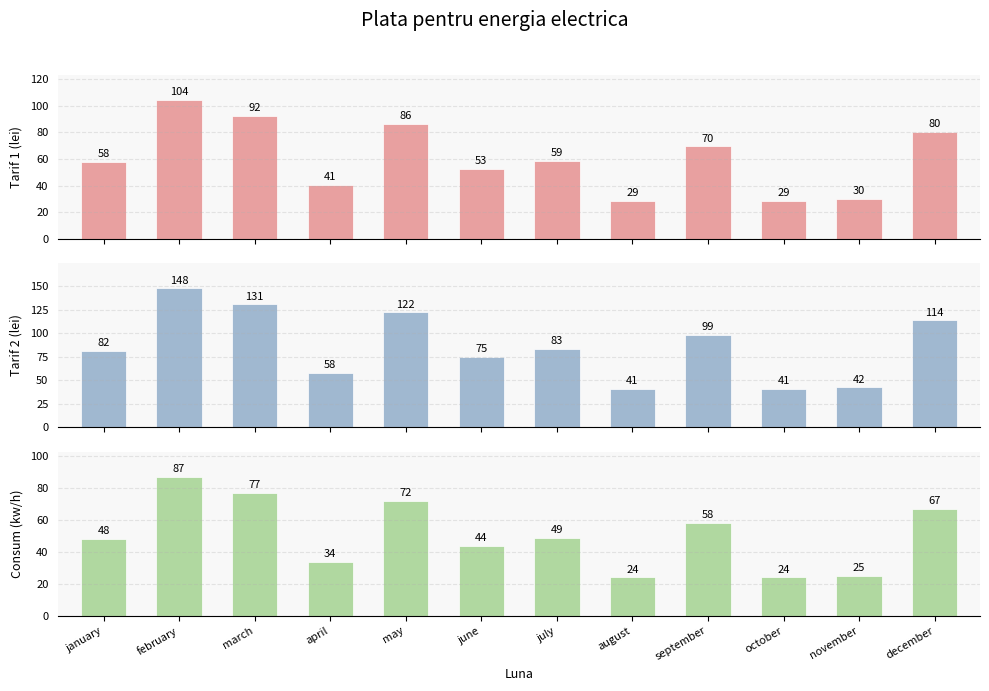

Is the value of Suma catre plata dupa tariful 2 at july greater than the value of Consum (kw/h) at december?

Yes